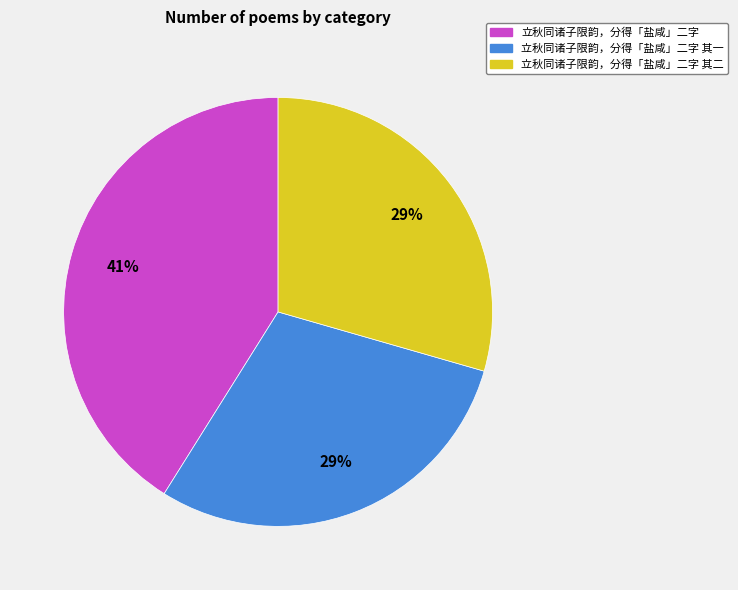

Is it true that 立秋同诸子限韵，分得「盐咸」二字 is 41% of the pie?

True